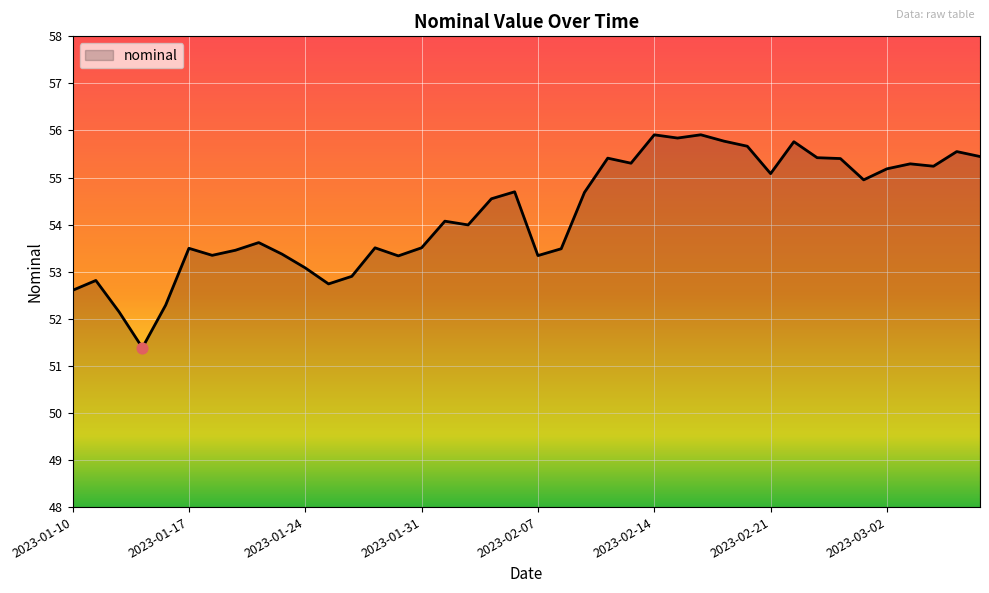

What is the minimum value shown in the chart?

51.4